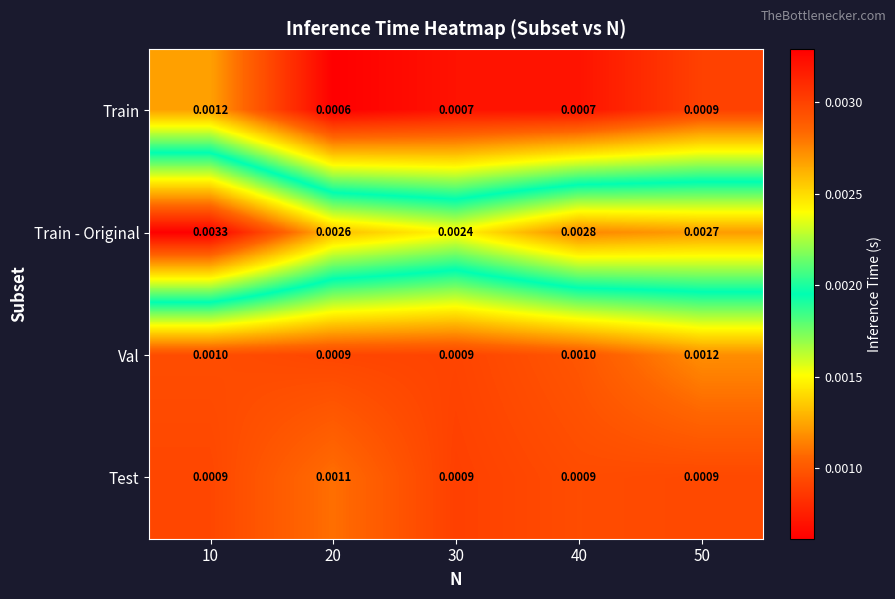

At how many categories does at least one series exceed 0?

5